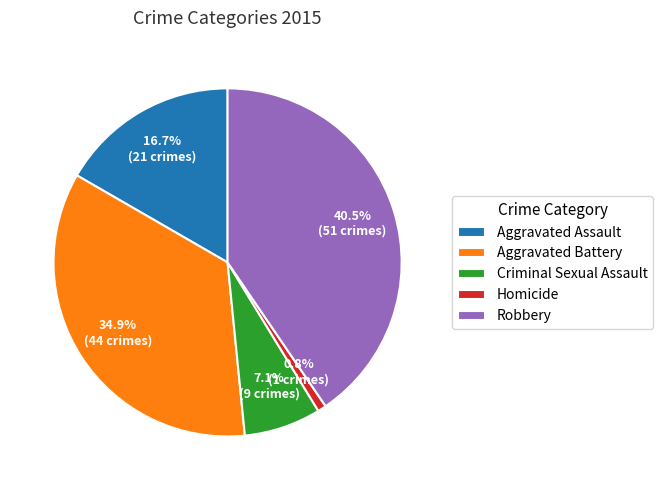

Which slice is the smallest?

Homicide